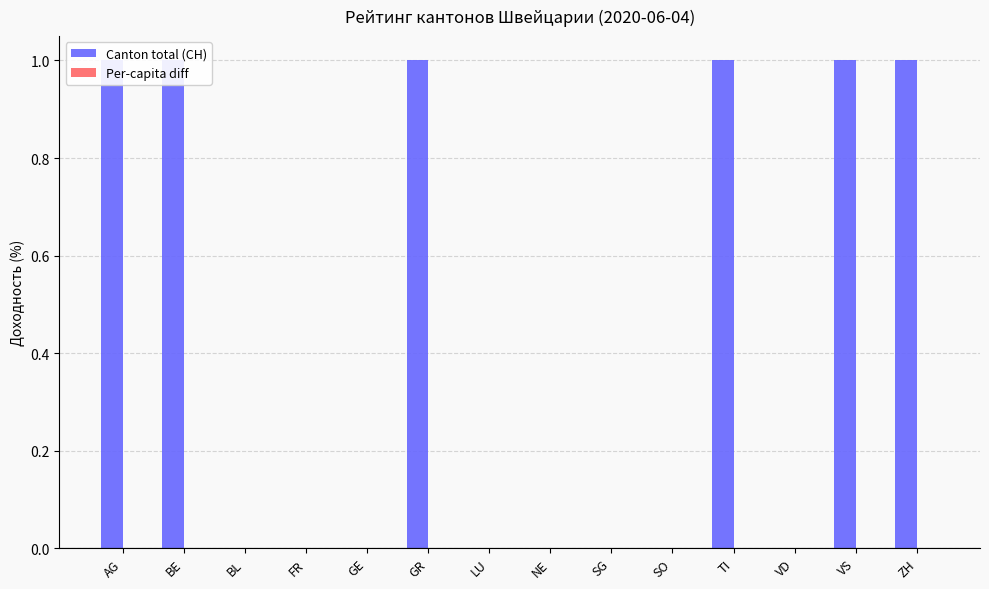

Which series changed the most between GE and TI?

Canton total (CH)